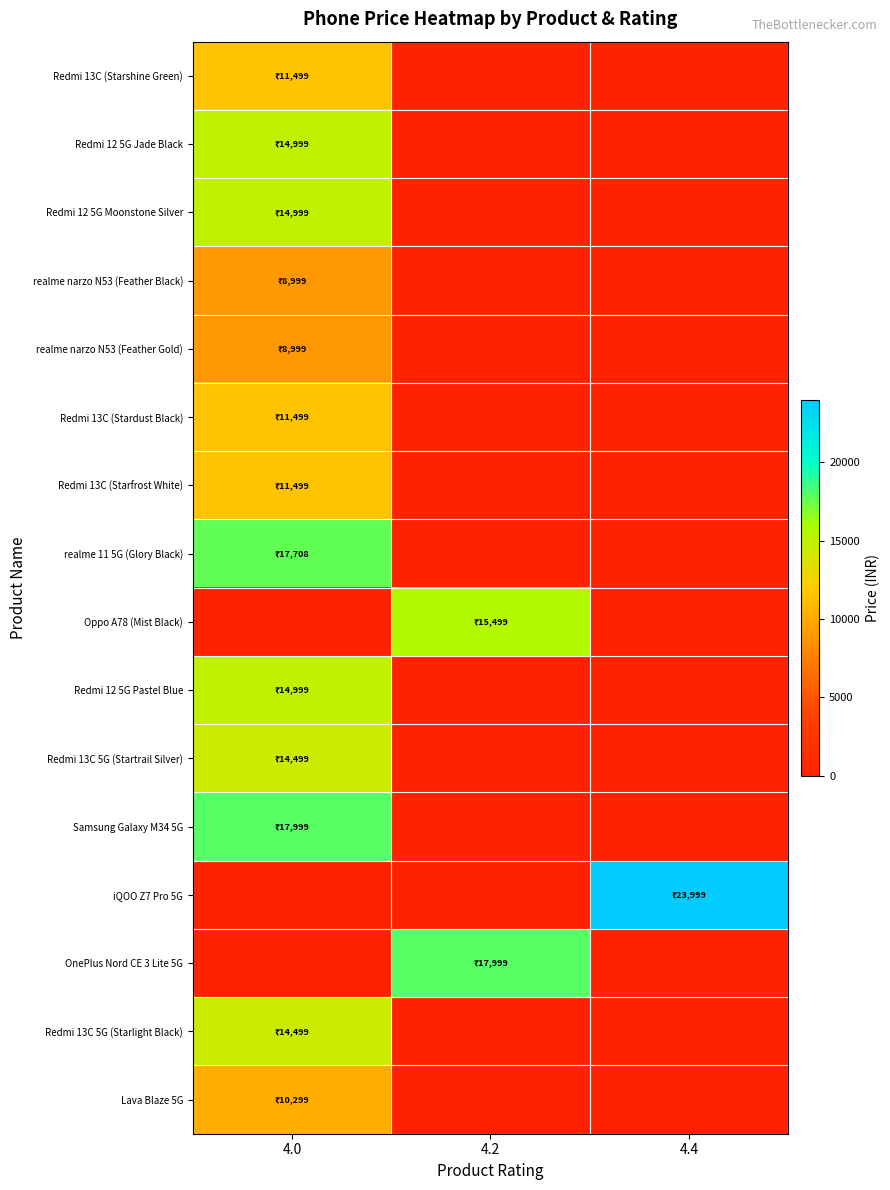

At how many categories does at least one series exceed 11606?

3